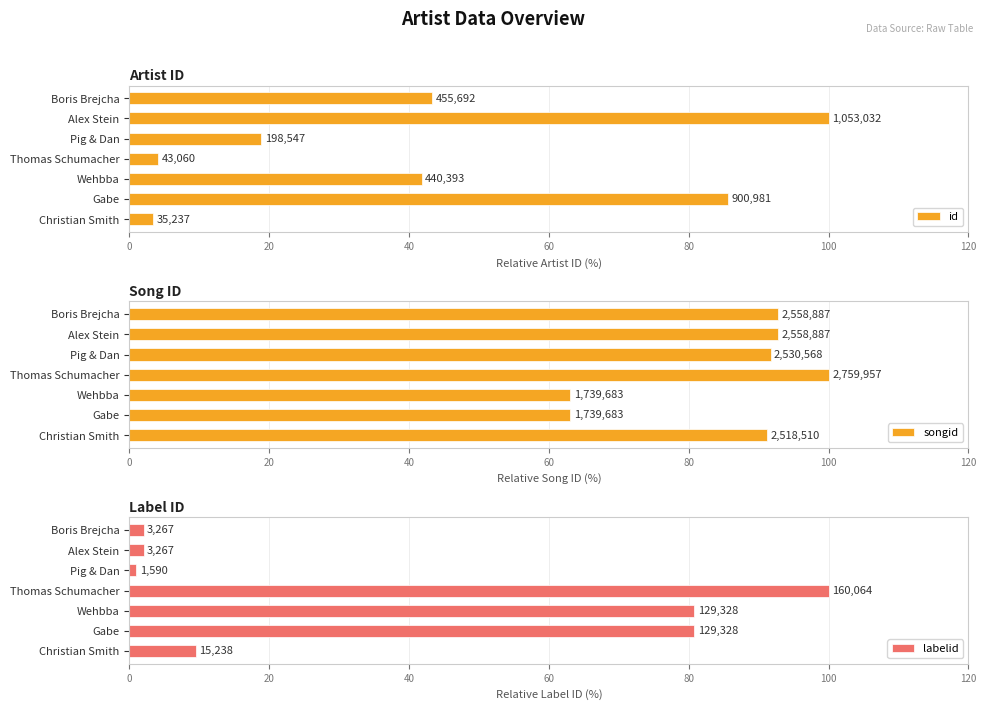

How many data points in id are above 41?

4